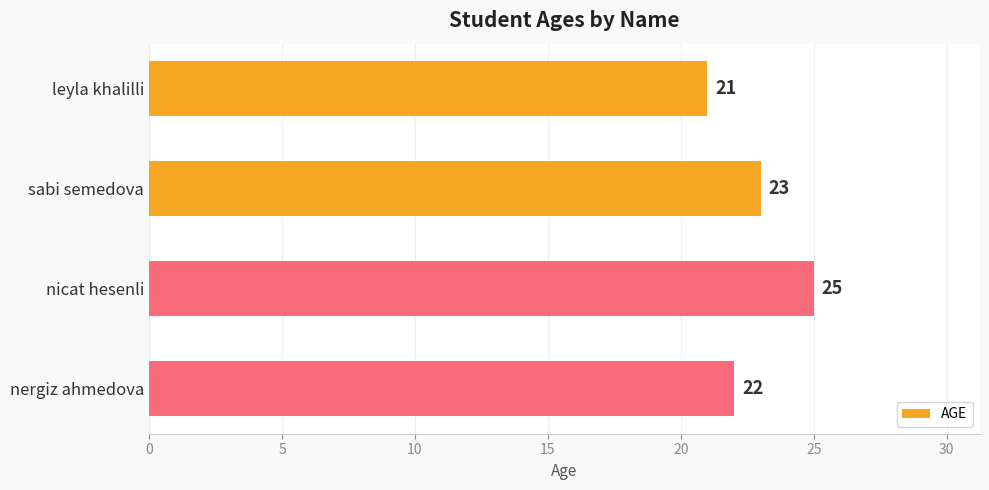

What position from the bottom is nicat hesenli?

2